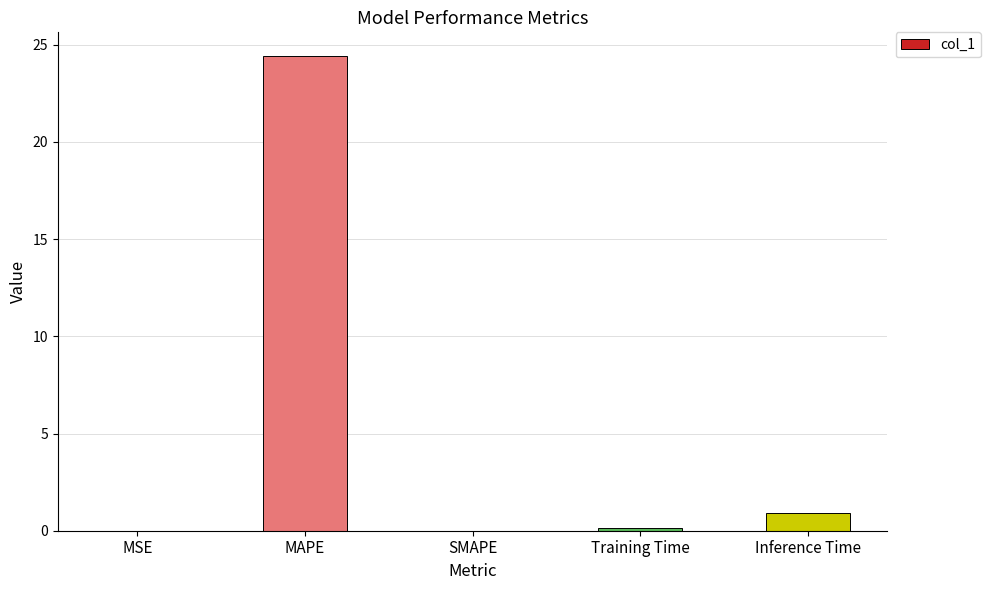

Read the value at MAPE.

24.4